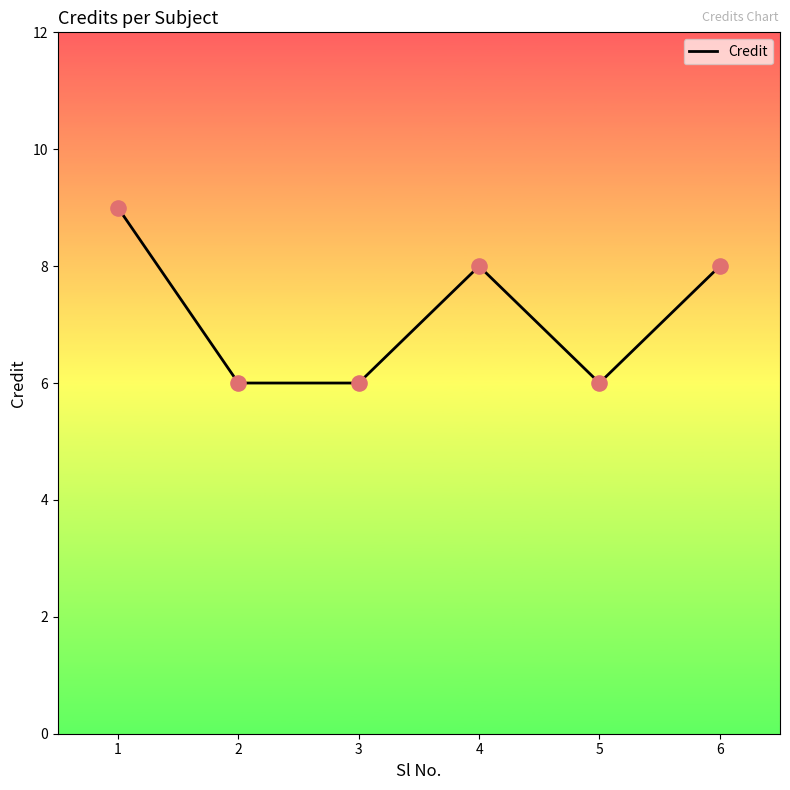

What is the change in value from 1 to 3?

-3